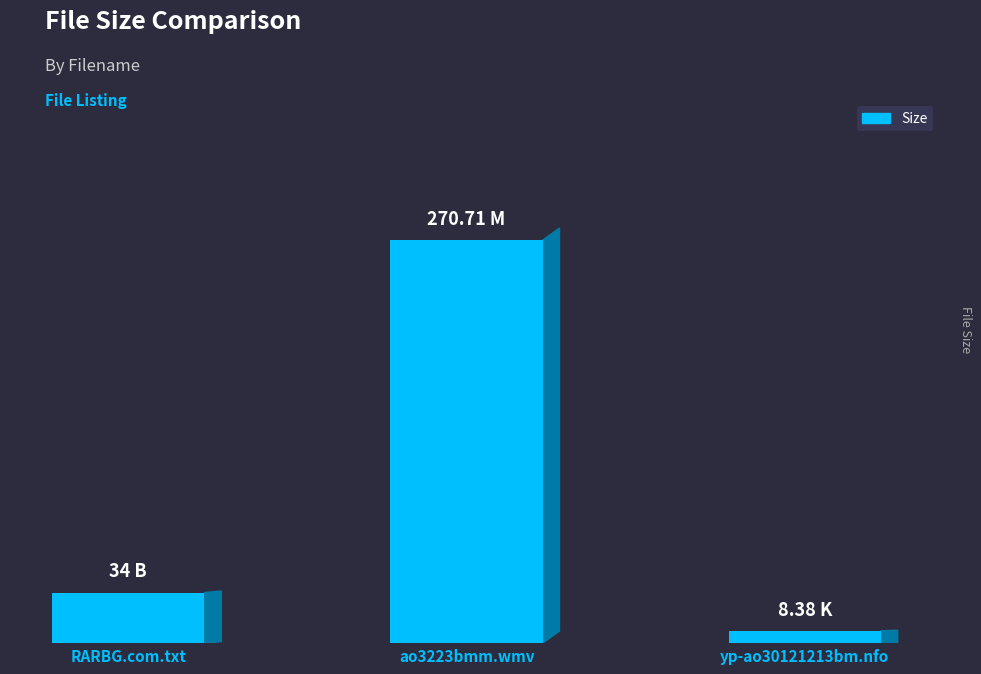

Which label corresponds to the largest value in the chart?

ao3223bmm.wmv